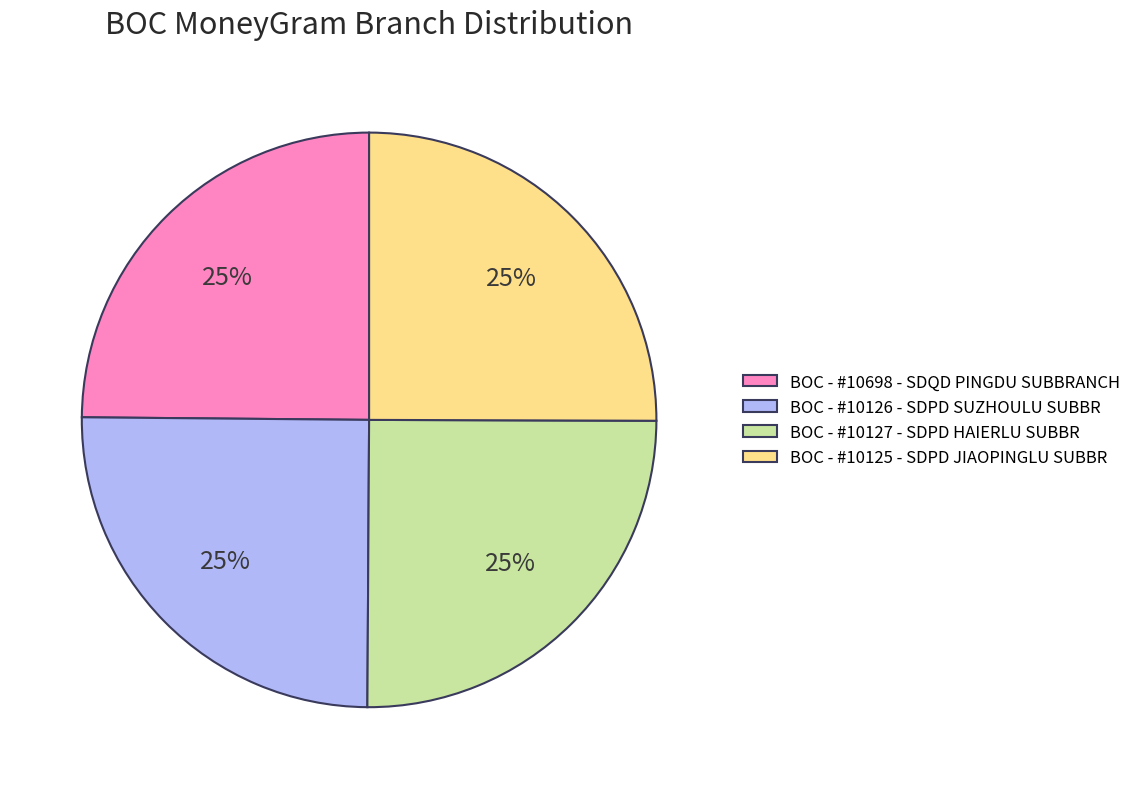

To the nearest percent, what portion does BOC - #10698 - SDQD PINGDU SUBBRANCH represent?

25%